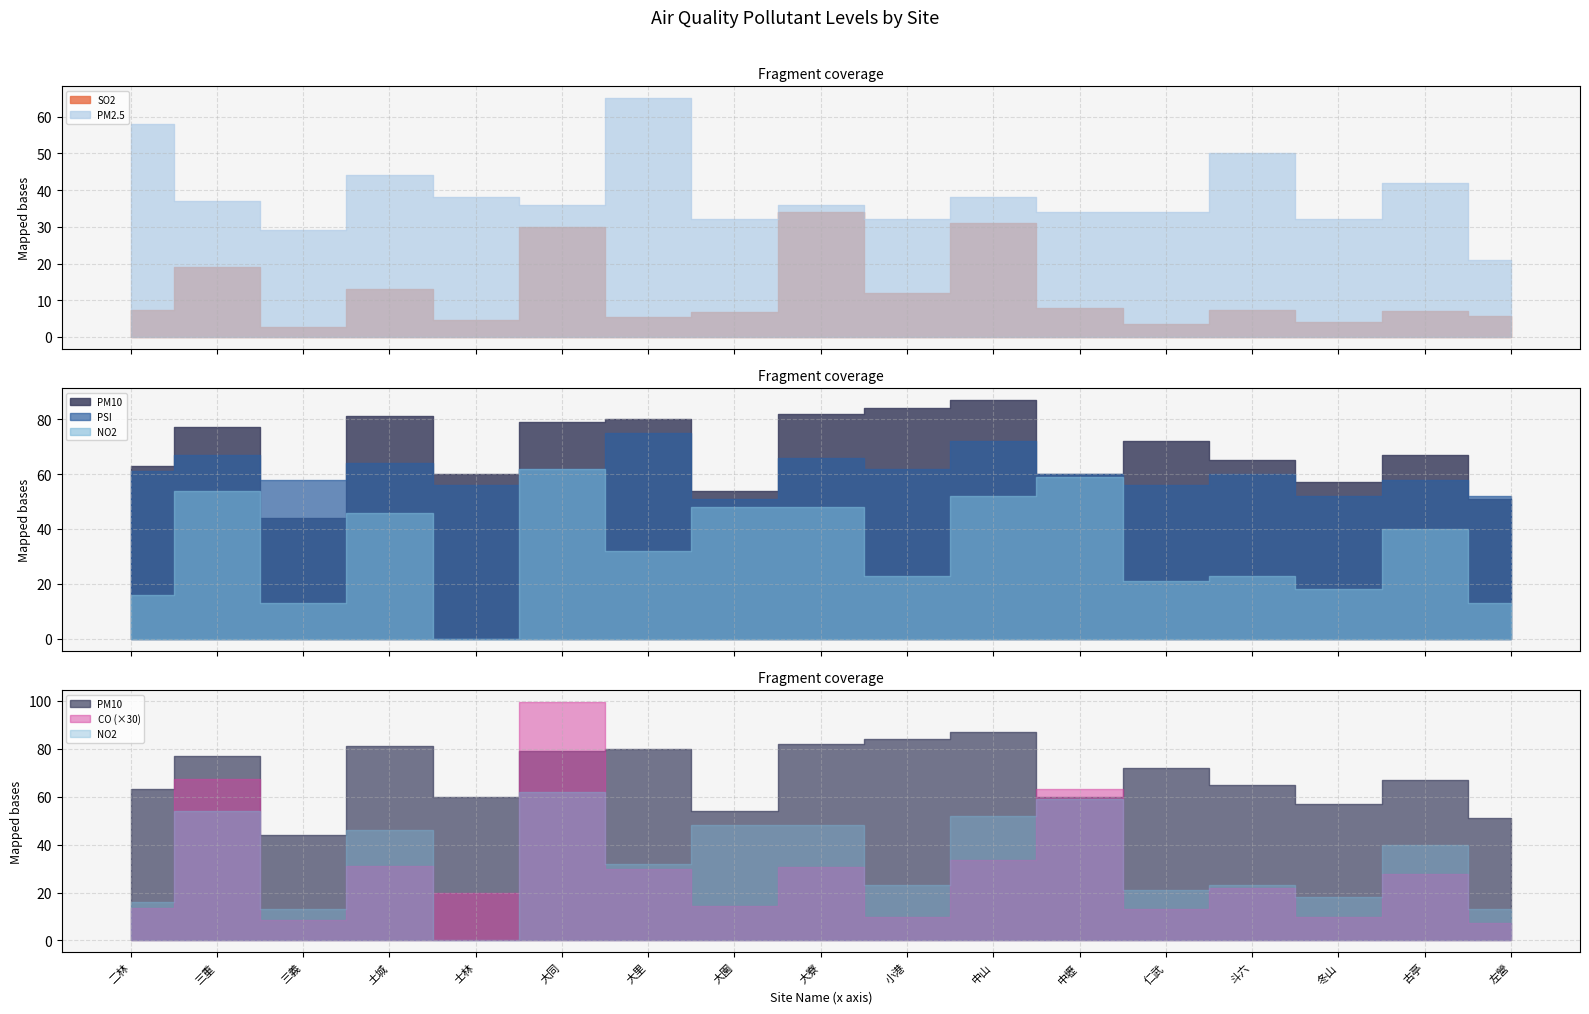

How many data points in PM10 are less than 67?

8